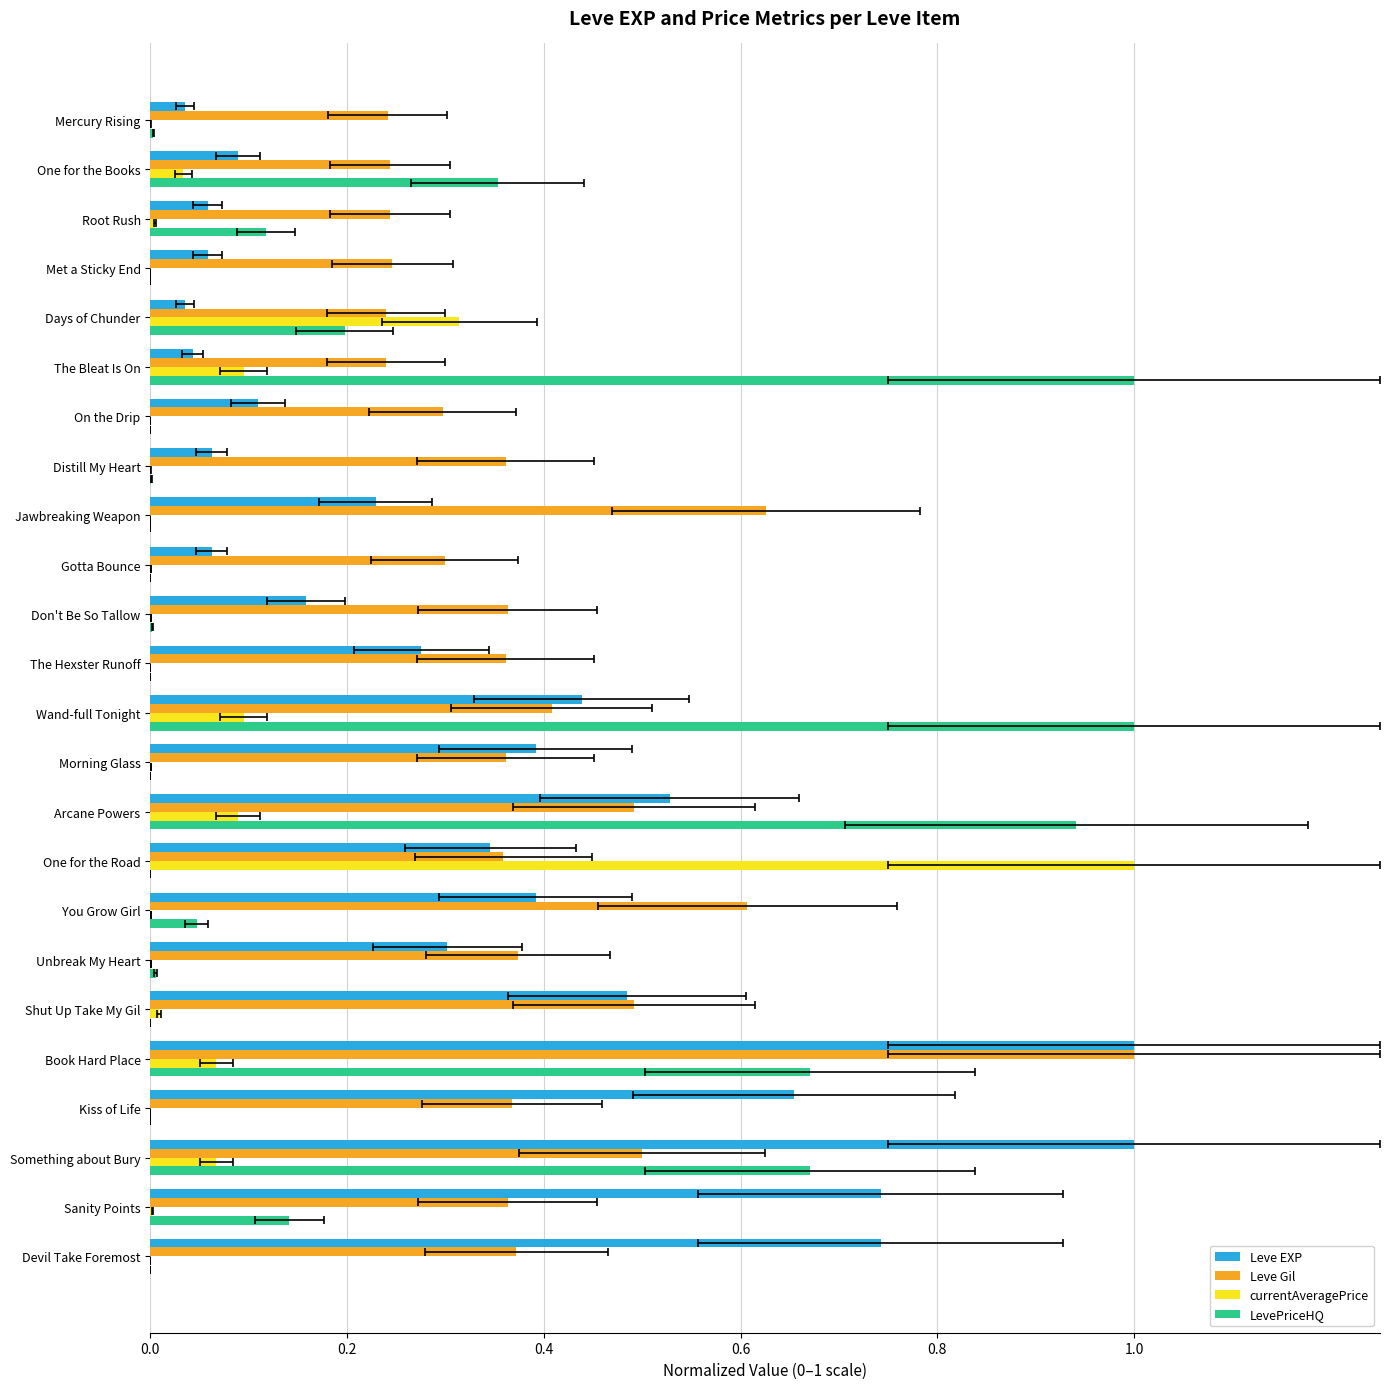

Reading left to right, transcribe all the data shown in this chart.

Leve EXP: 0.0	0.1	0.1	0.1	0.0	0.0	0.1	0.1	0.2	0.1	0.2	0.3	0.4	0.4	0.5	0.3	0.4	0.3	0.5	1.0	0.7	1.0	0.7	0.7
Leve Gil: 0.2	0.2	0.2	0.2	0.2	0.2	0.3	0.4	0.6	0.3	0.4	0.4	0.4	0.4	0.5	0.4	0.6	0.4	0.5	1.0	0.4	0.5	0.4	0.4
currentAveragePrice: 0.0	0.0	0.0	0.0	0.3	0.1	0.0	0.0	0.0	0.0	0.0	0.0	0.1	0.0	0.1	1.0	0.0	0.0	0.0	0.1	0.0	0.1	0.0	0.0
LevePriceHQ: 0.0	0.4	0.1	0.0	0.2	1.0	0.0	0.0	0.0	0.0	0.0	0.0	1.0	0.0	0.9	0.0	0.0	0.0	0.0	0.7	0.0	0.7	0.1	0.0